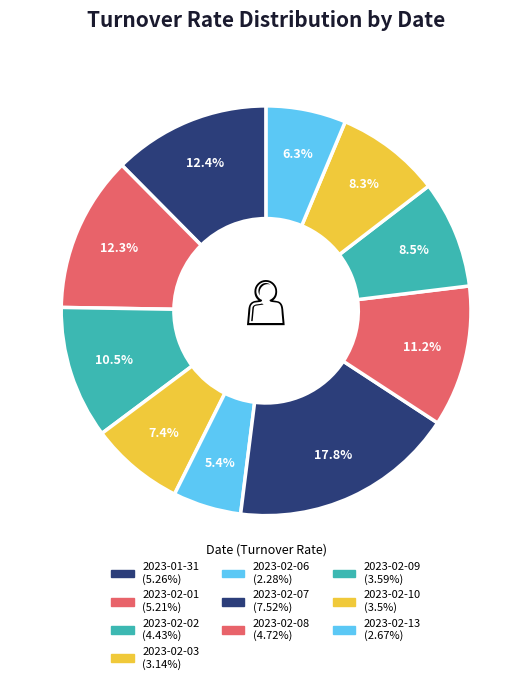

What is the largest slice in the pie chart?

2023-02-07